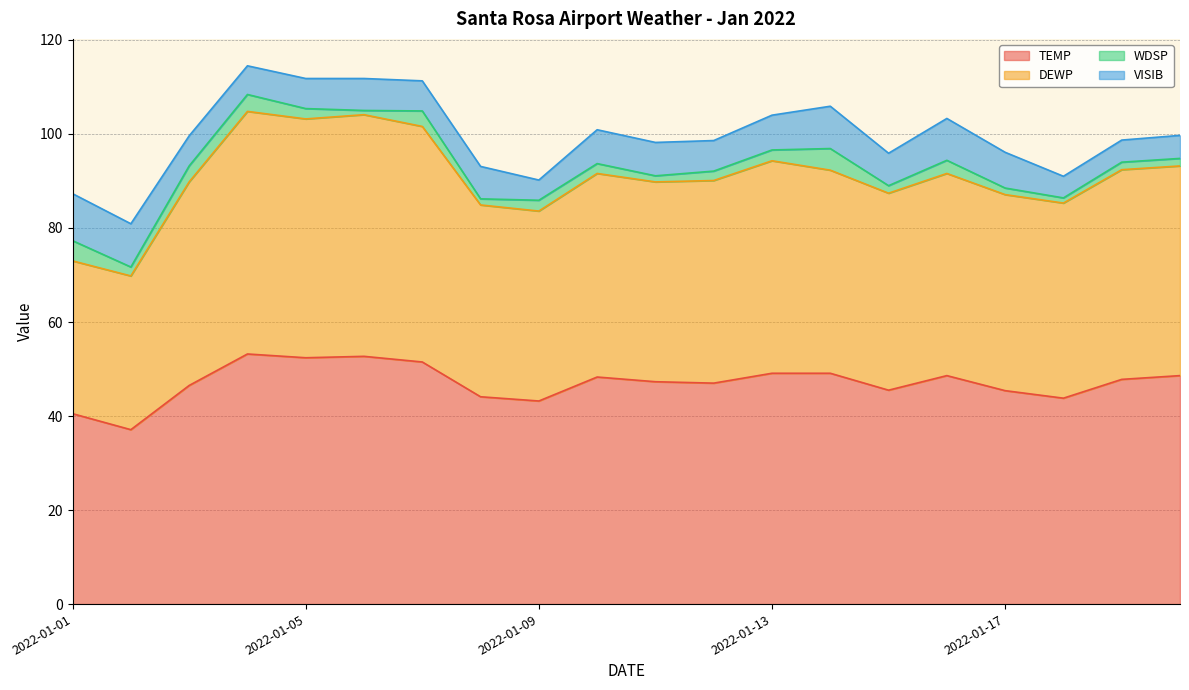

Which series has the widest spread of values?

DEWP